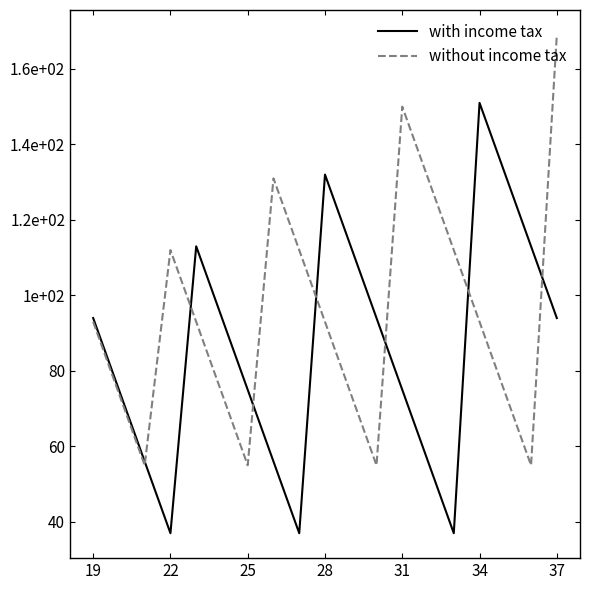

What is the difference between the maximum and second lowest values in the without income tax series?

114